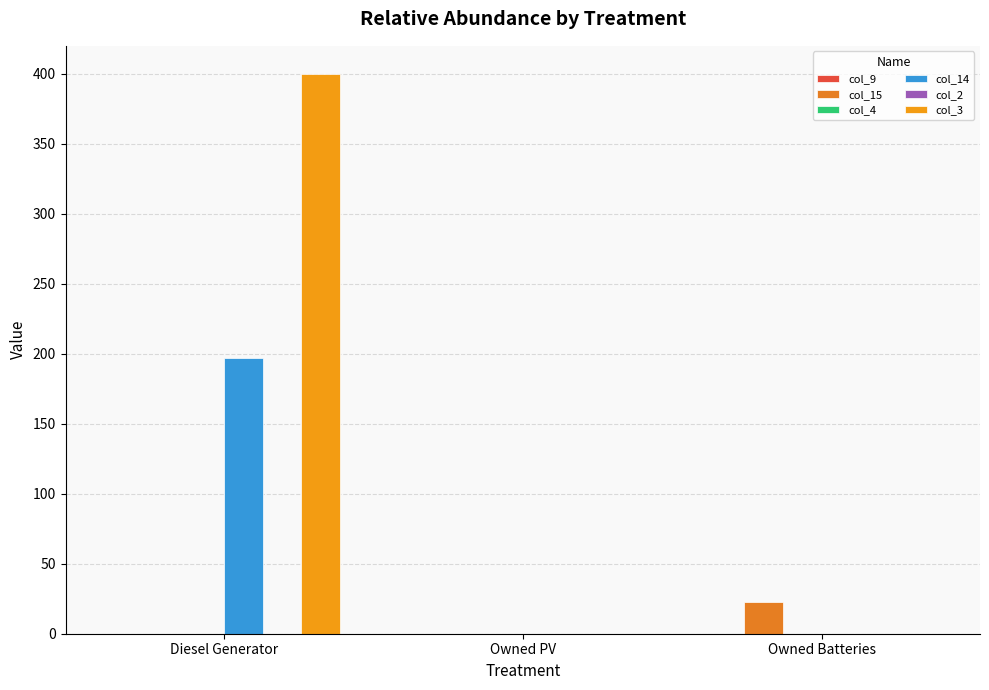

Which category has the highest value in the col_4 series?

Diesel Generator